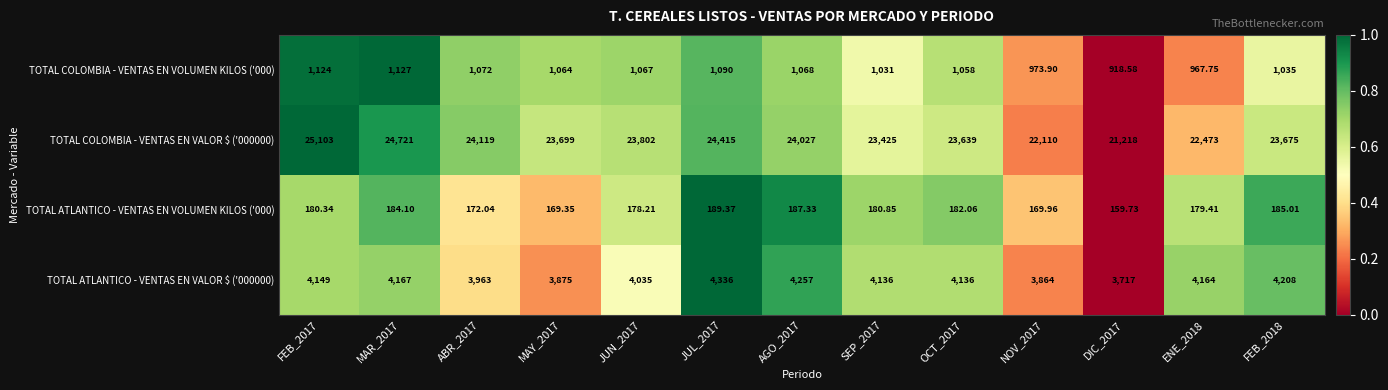

What is the maximum value shown in the chart?

25103.0